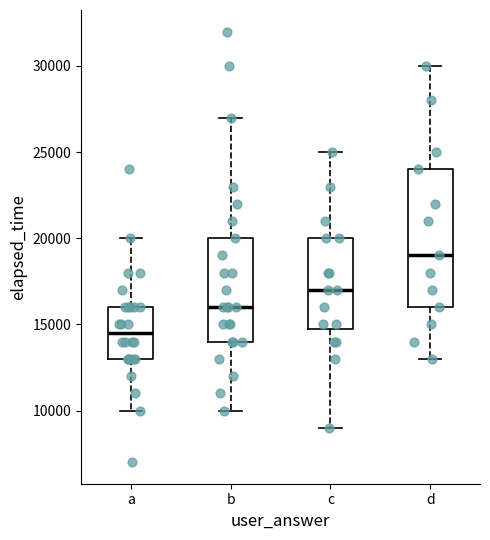

Which box has the lowest median line?

a